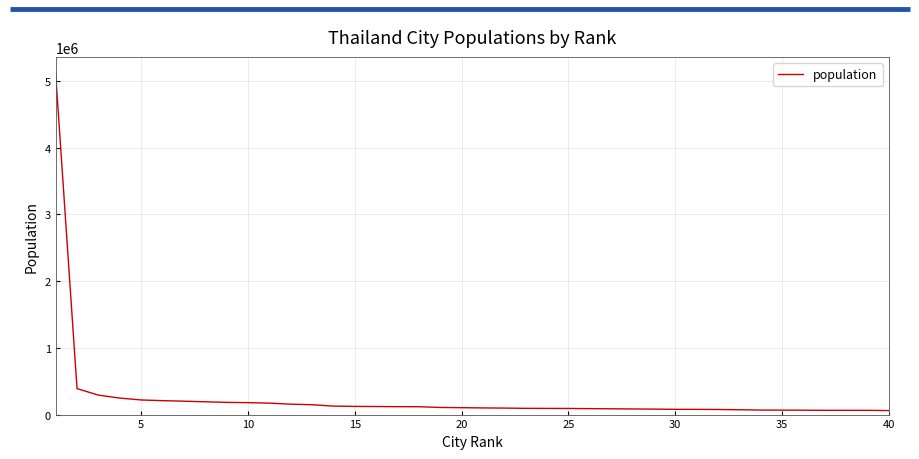

What is the difference between the second highest and minimum values?

328220